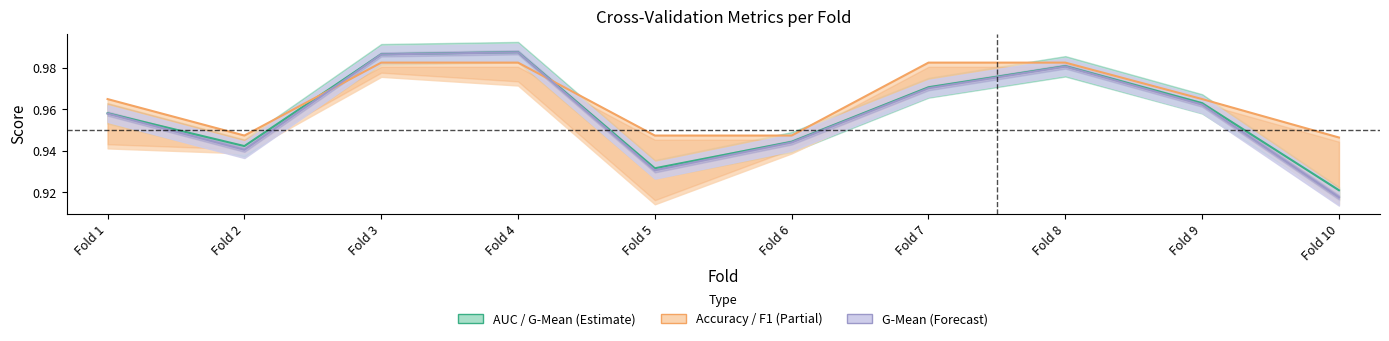

What is the sum of the accuracy values at Fold 5 and Fold 6?

1.9